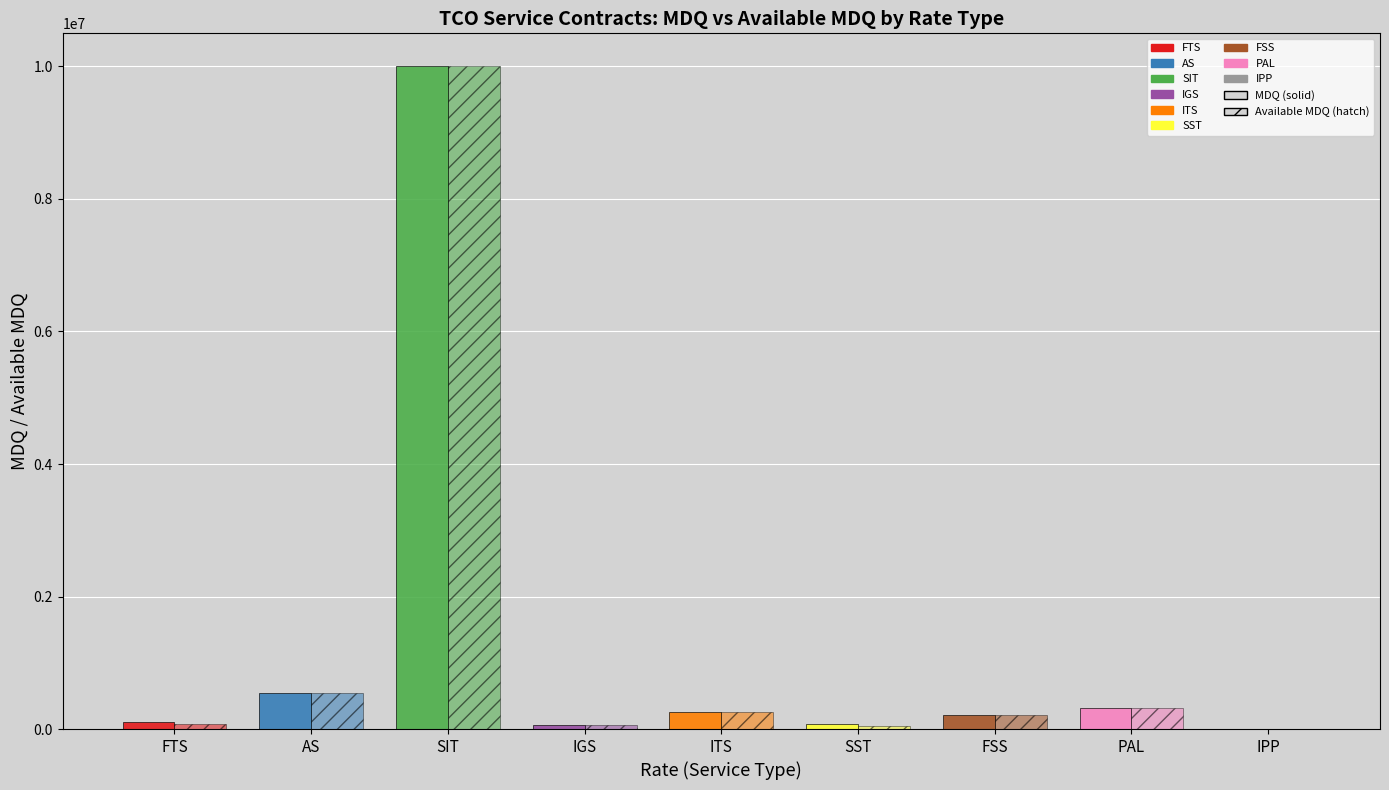

Are the bars grouped side by side (vs. stacked)?

Yes